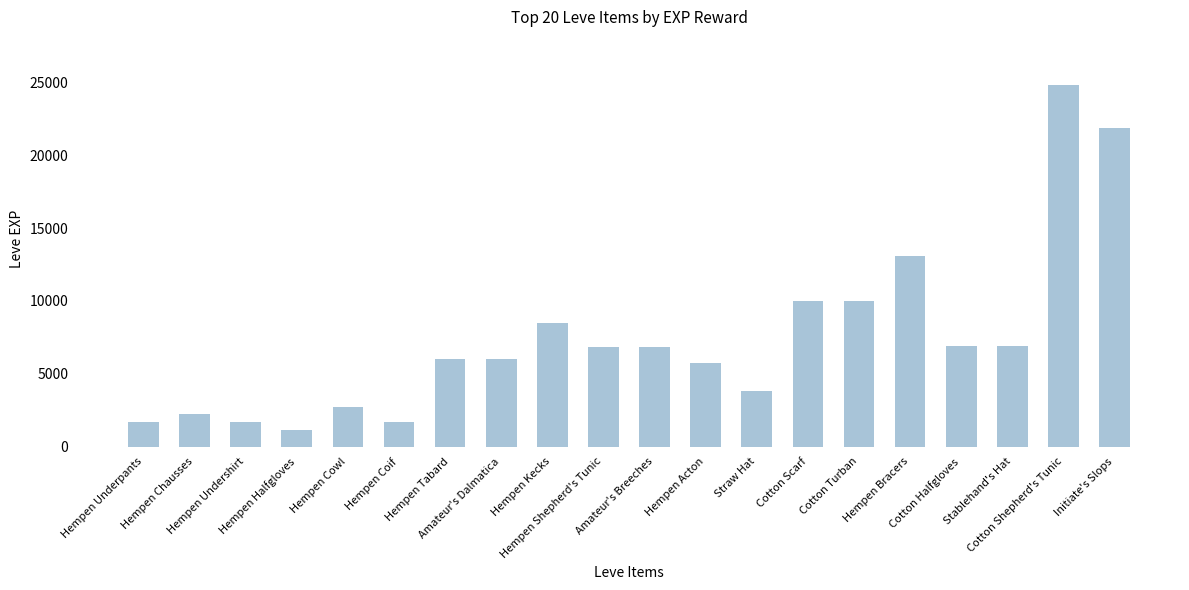

How many bars are there in total?

20